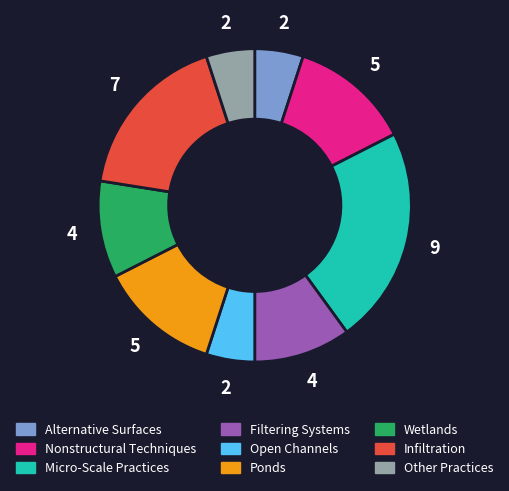

Is it true that Open Channels is 5% of the pie?

True